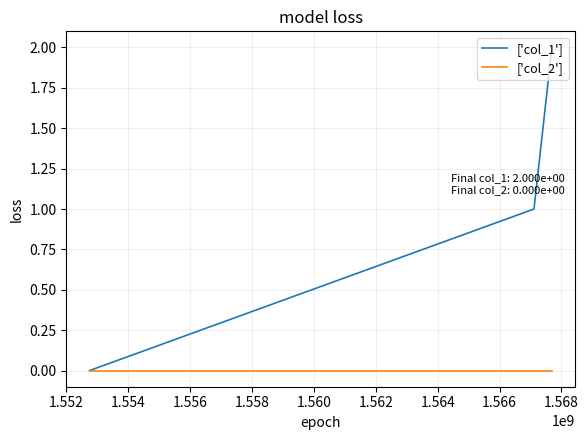

List the series in order of their peak value, highest first.

['col_1'], ['col_2']